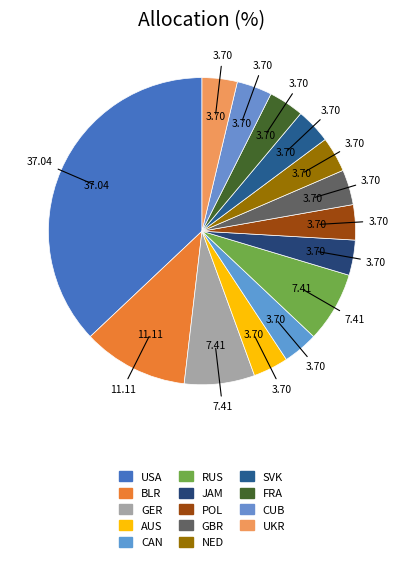

Does any single category account for the majority?

No